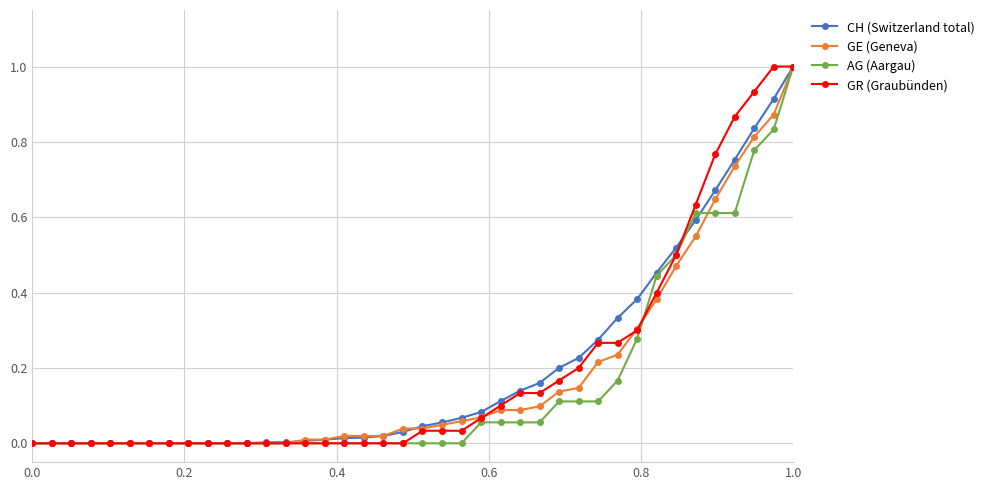

What is the sum of all CH (Switzerland total) values?

7.9